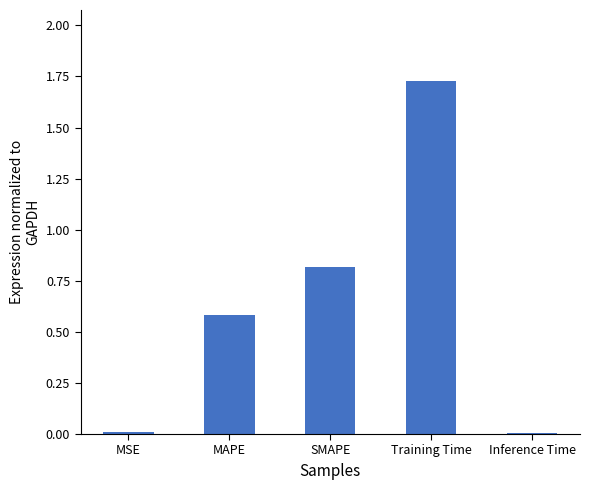

True or false: the data shows 0.0 at MSE.

True